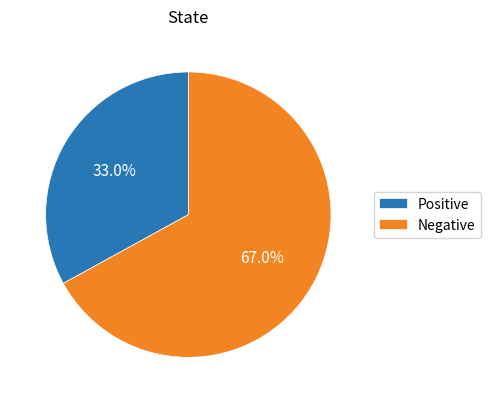

Is Negative the majority of the pie?

Yes